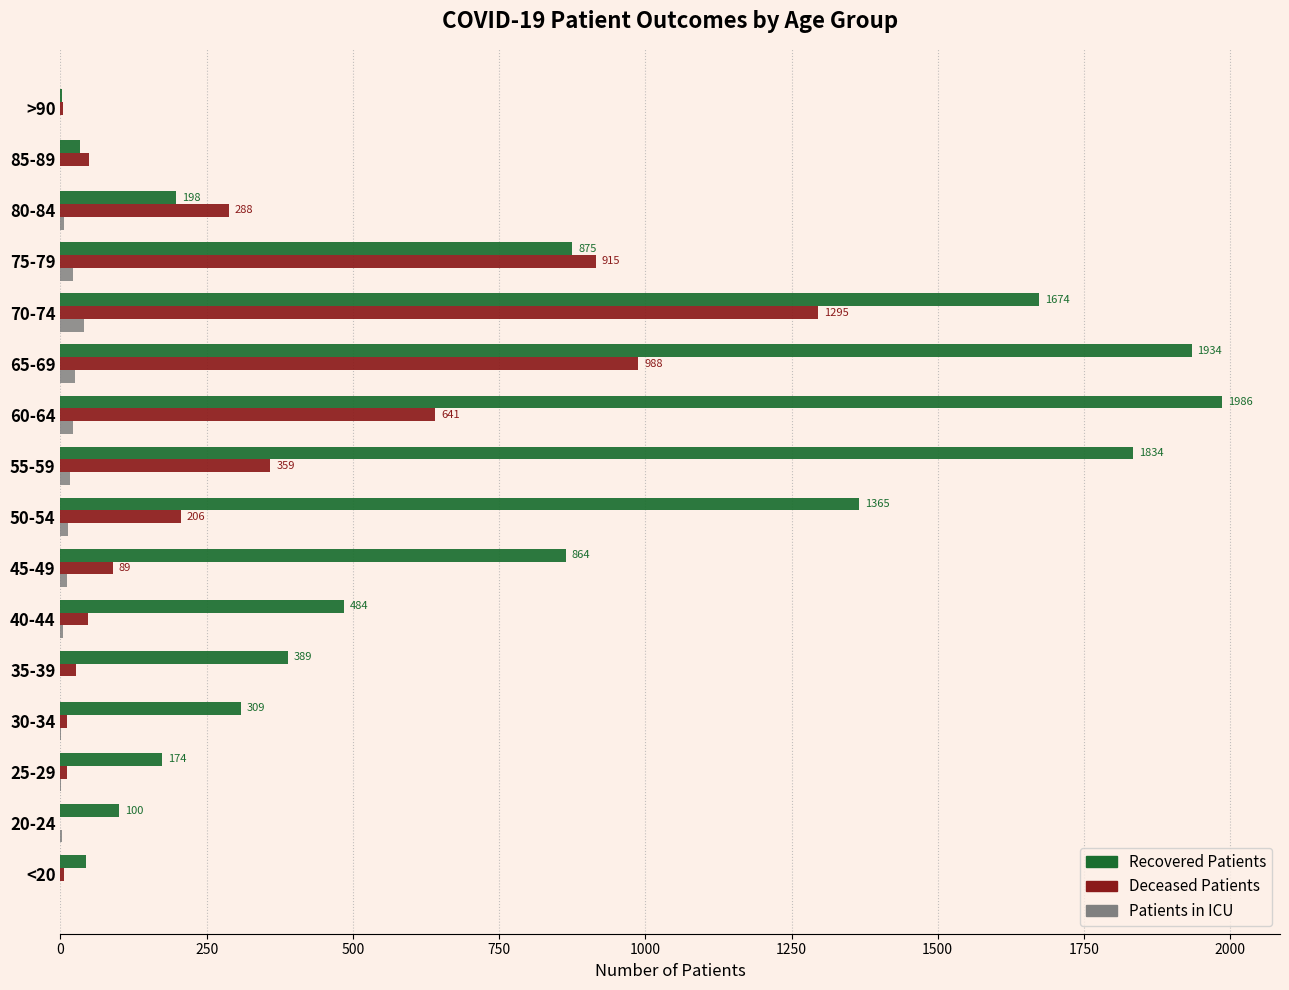

The value of Deceased Patients at 45-49 is 89. True or false?

True